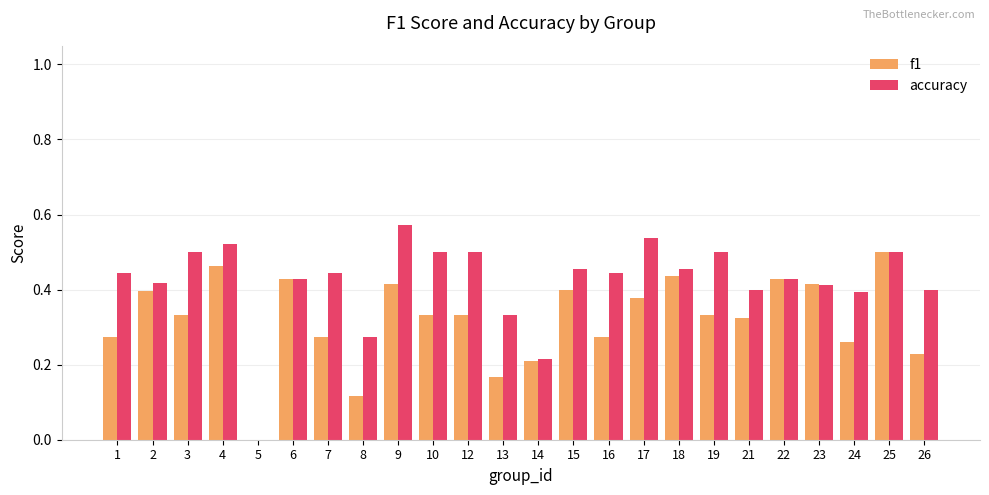

Between 5 and 13, which series saw the biggest shift?

accuracy